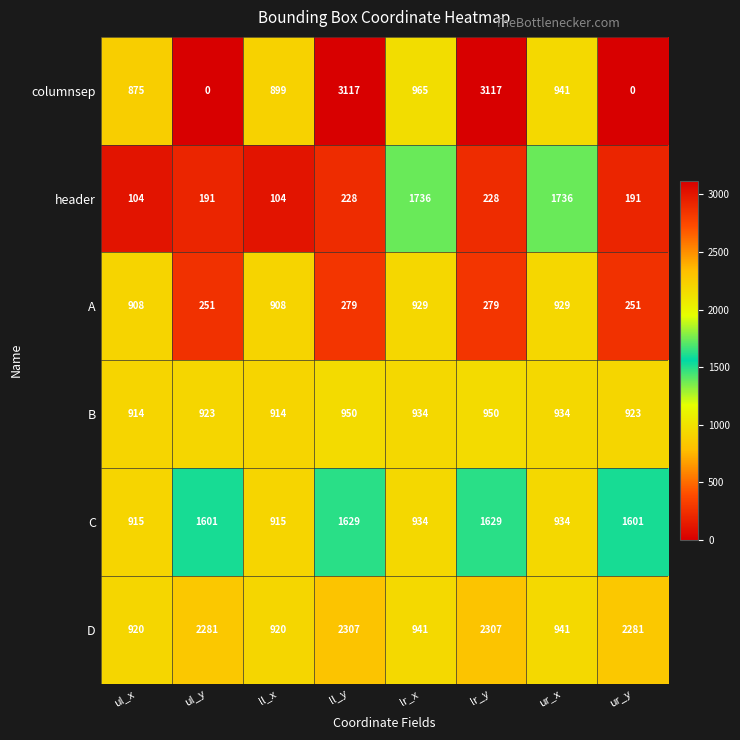

The value of A at lr_y is 391. True or false?

False